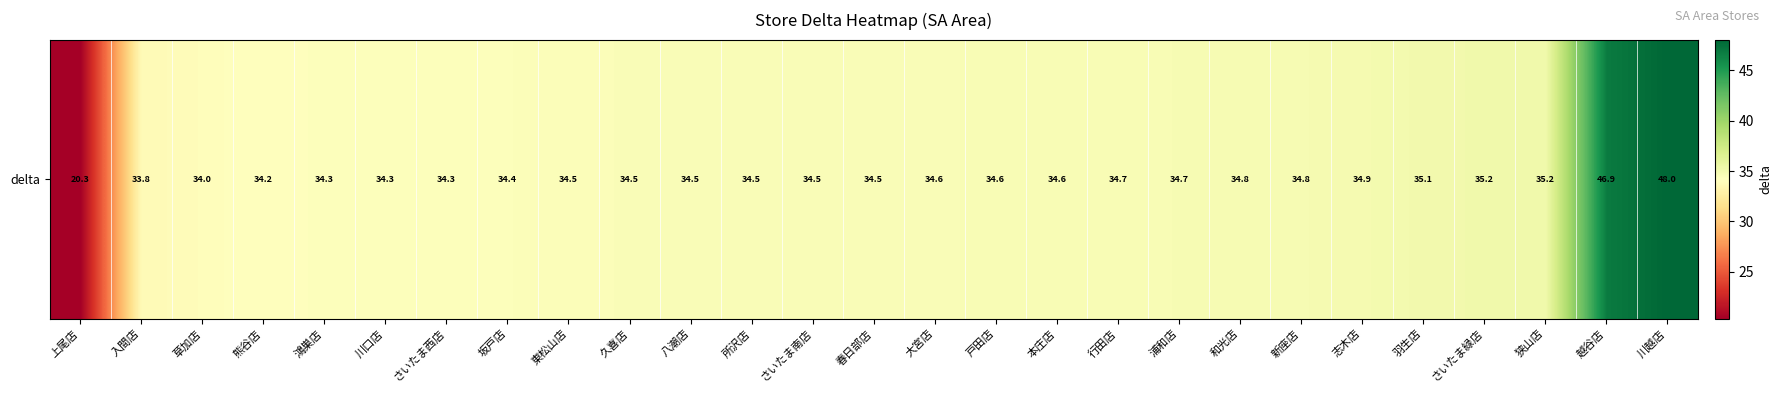

How many data points are above 34?

24